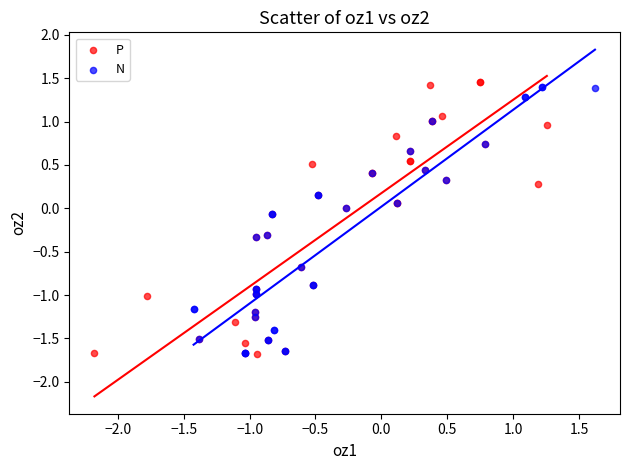

Which series has the largest Y range (max minus min)?

P